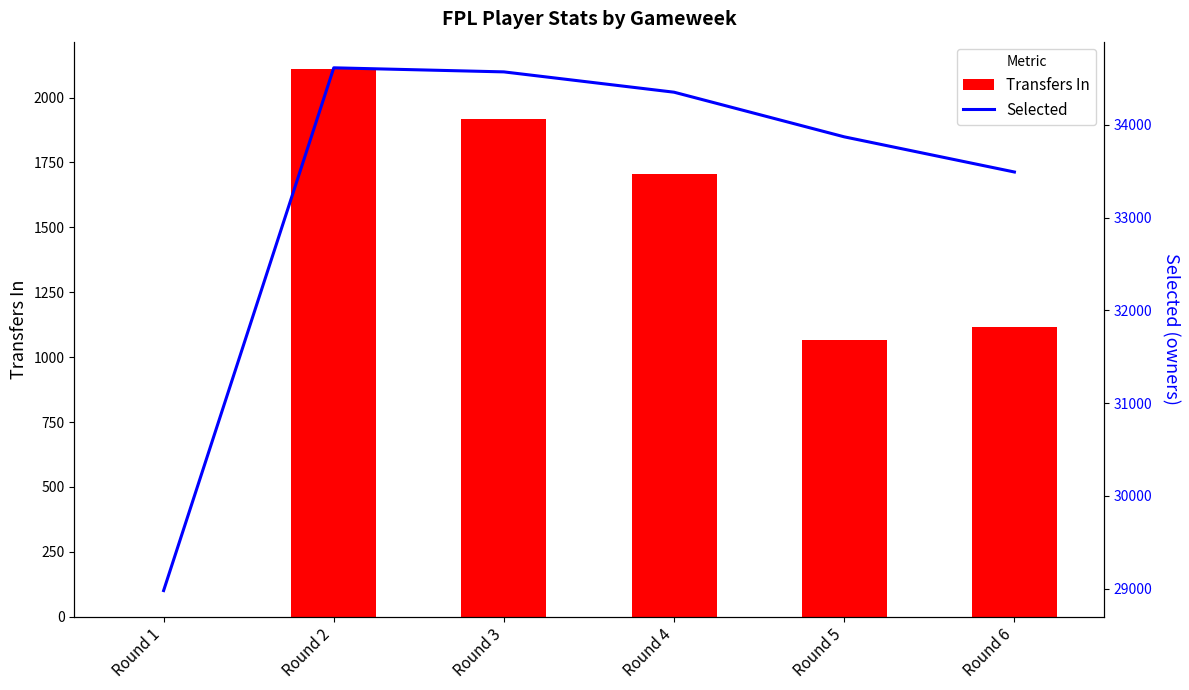

The value of Transfers In at Round 6 is 710. True or false?

False